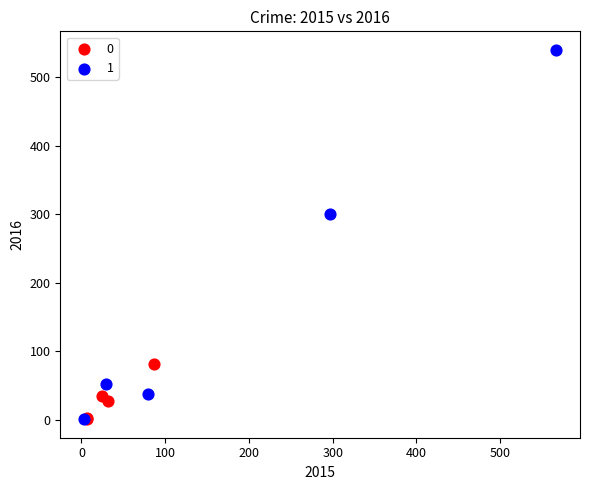

What are all the series names shown in the legend?

0, 1